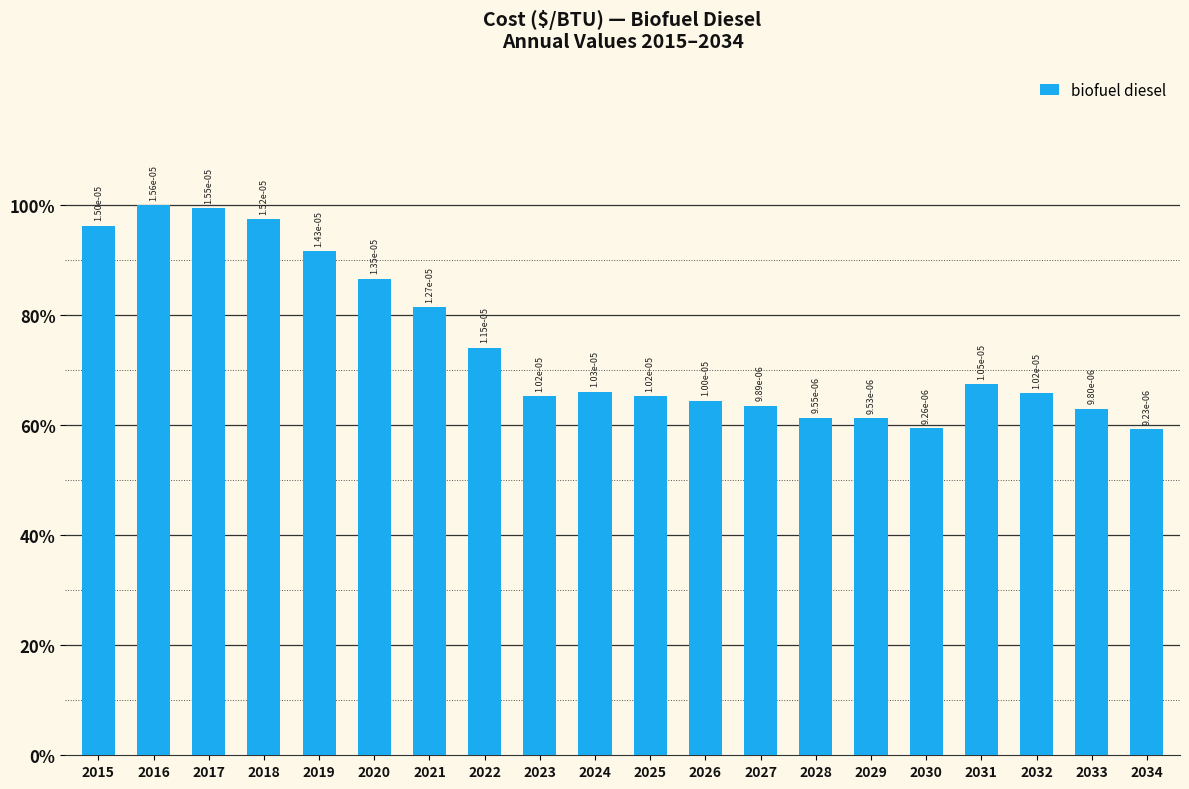

The chart shows a value of 0.0 at 2022. True or false?

False